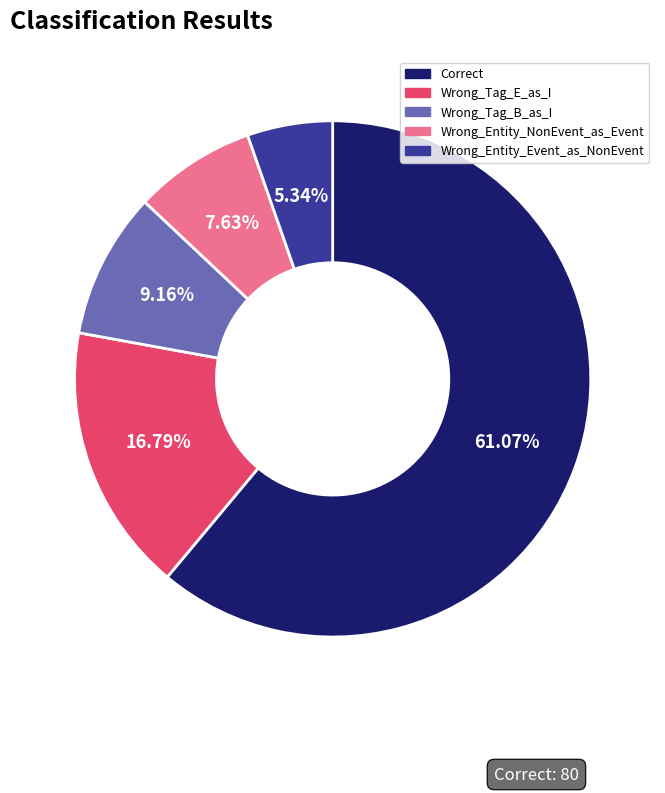

Does any single category account for the majority?

Yes